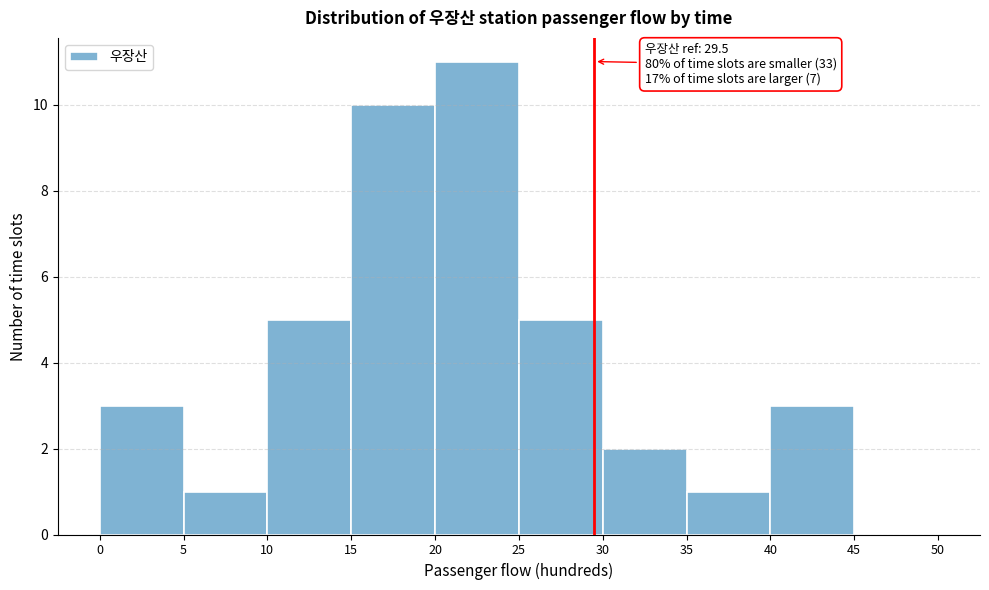

Which range on the x-axis has the tallest bar?

20 to 25